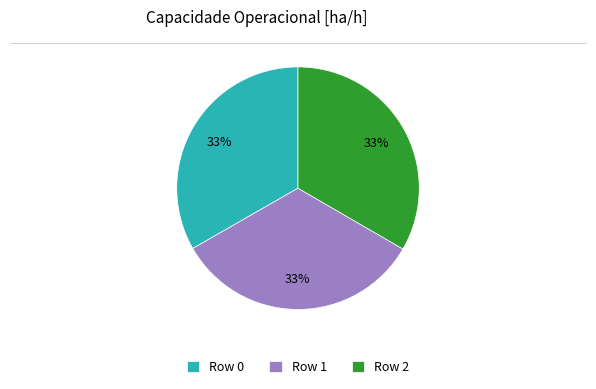

To the nearest percent, what is the combined percentage of Row 1 and Row 2?

67%